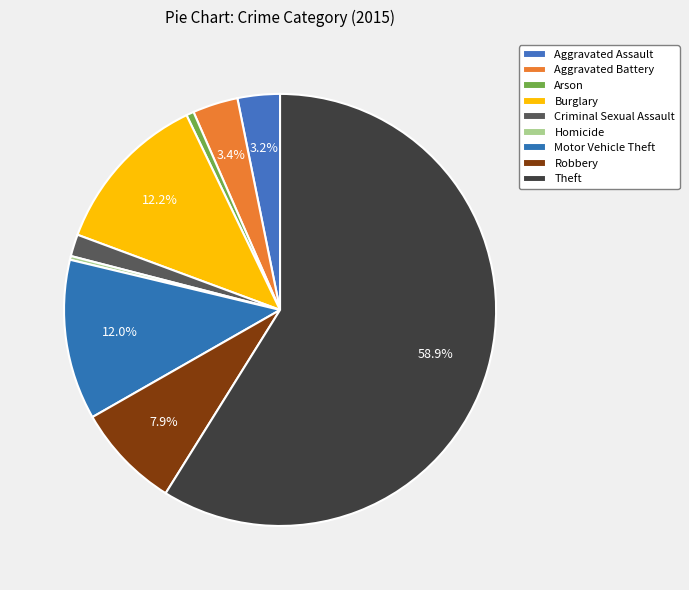

What percentage is the Arson slice, to the nearest percent?

1%